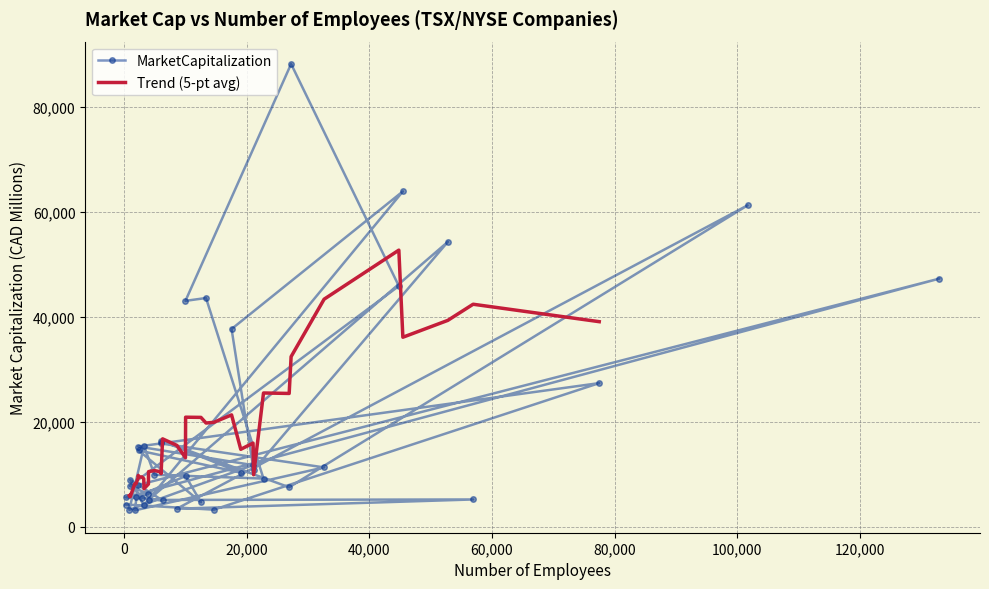

Approximately how many times larger is the value at 44797 compared to 1700?

14.6